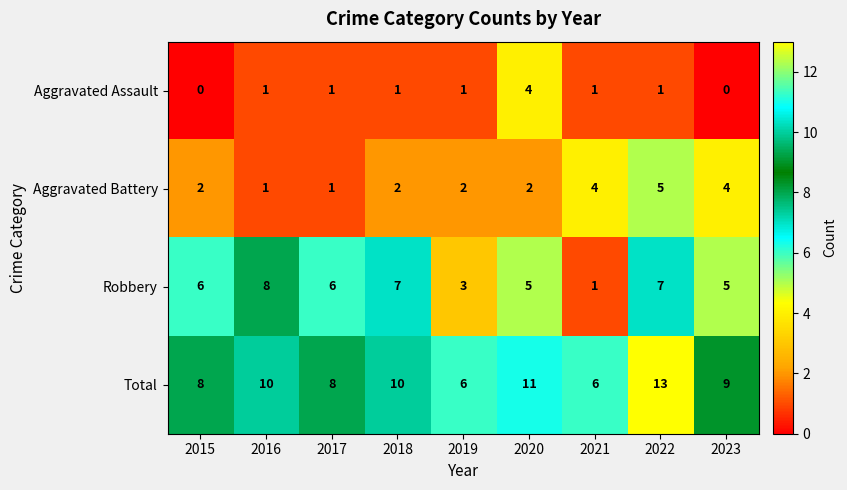

Between 2019 and 2020, which series saw the biggest shift?

Total